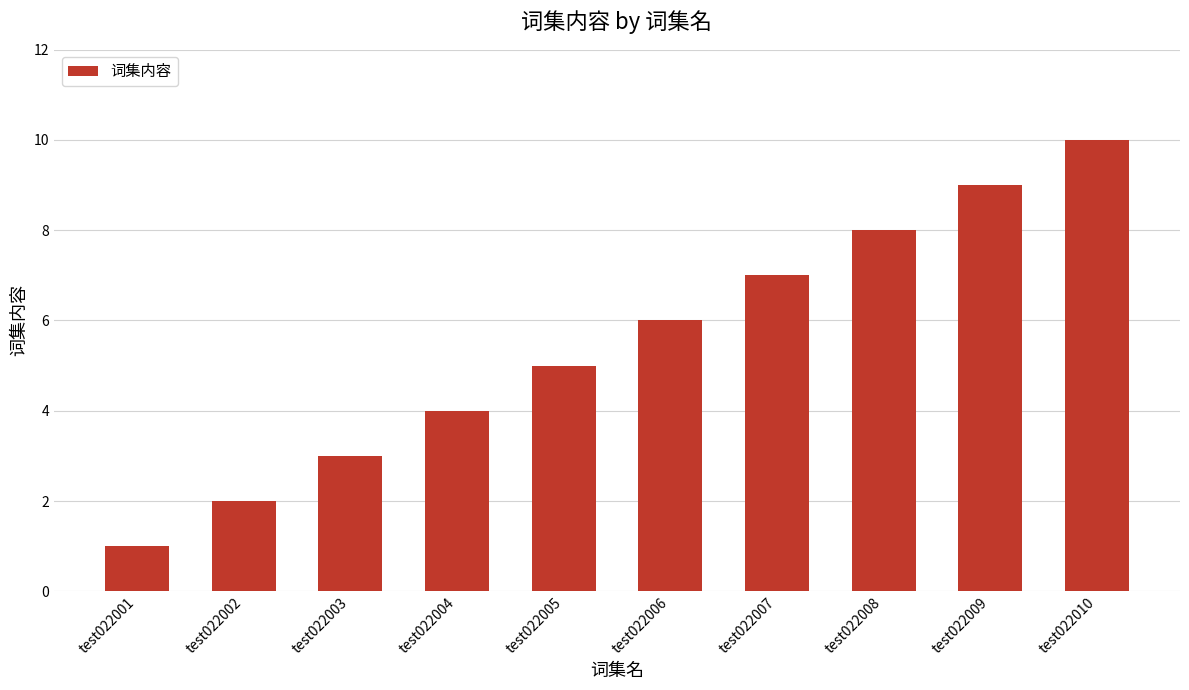

Rank the categories by value from highest to lowest.

test022010, test022009, test022008, test022007, test022006, test022005, test022004, test022003, test022002, test022001